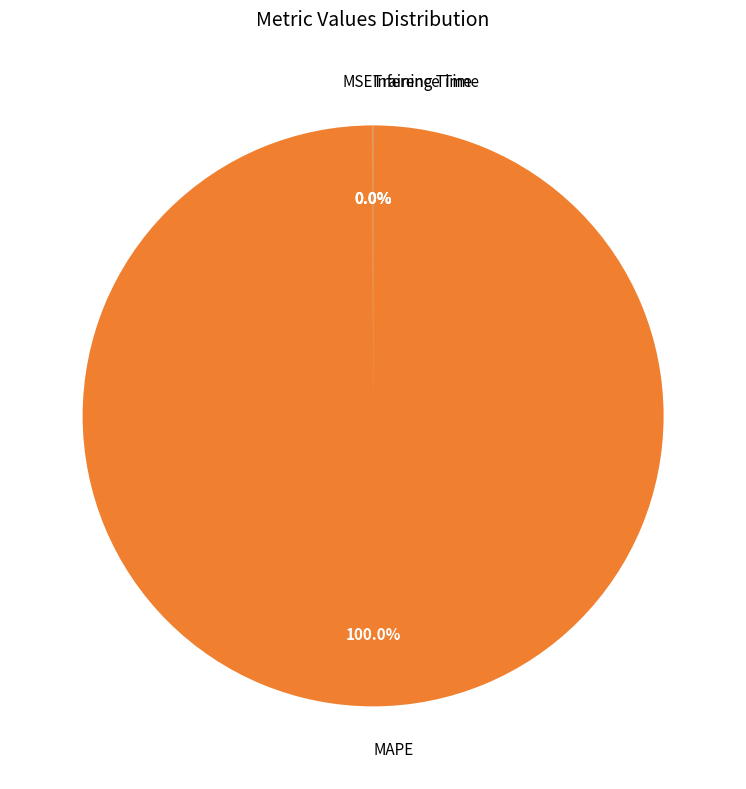

To the nearest percent, what is the difference between the largest and smallest slice percentages?

100%